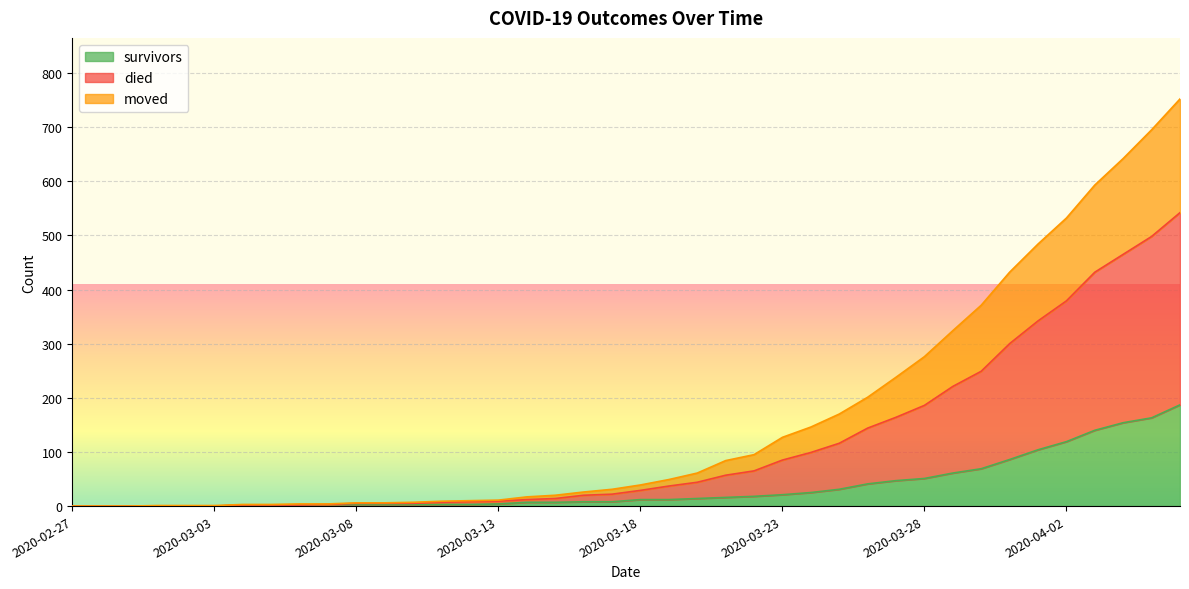

How many values in the died series are below 39?

20